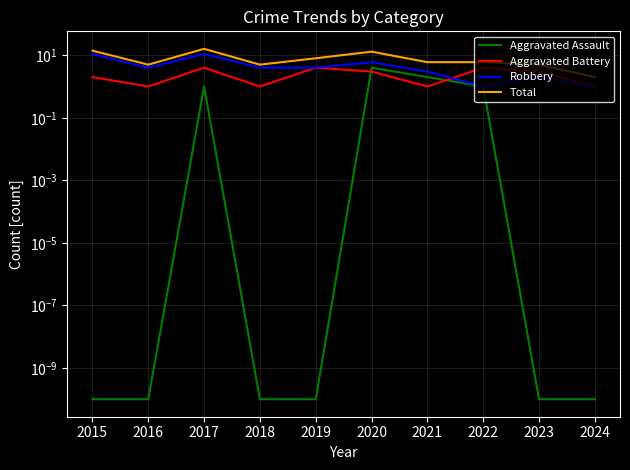

Count the Aggravated Battery values in the range 1 to 4.

10